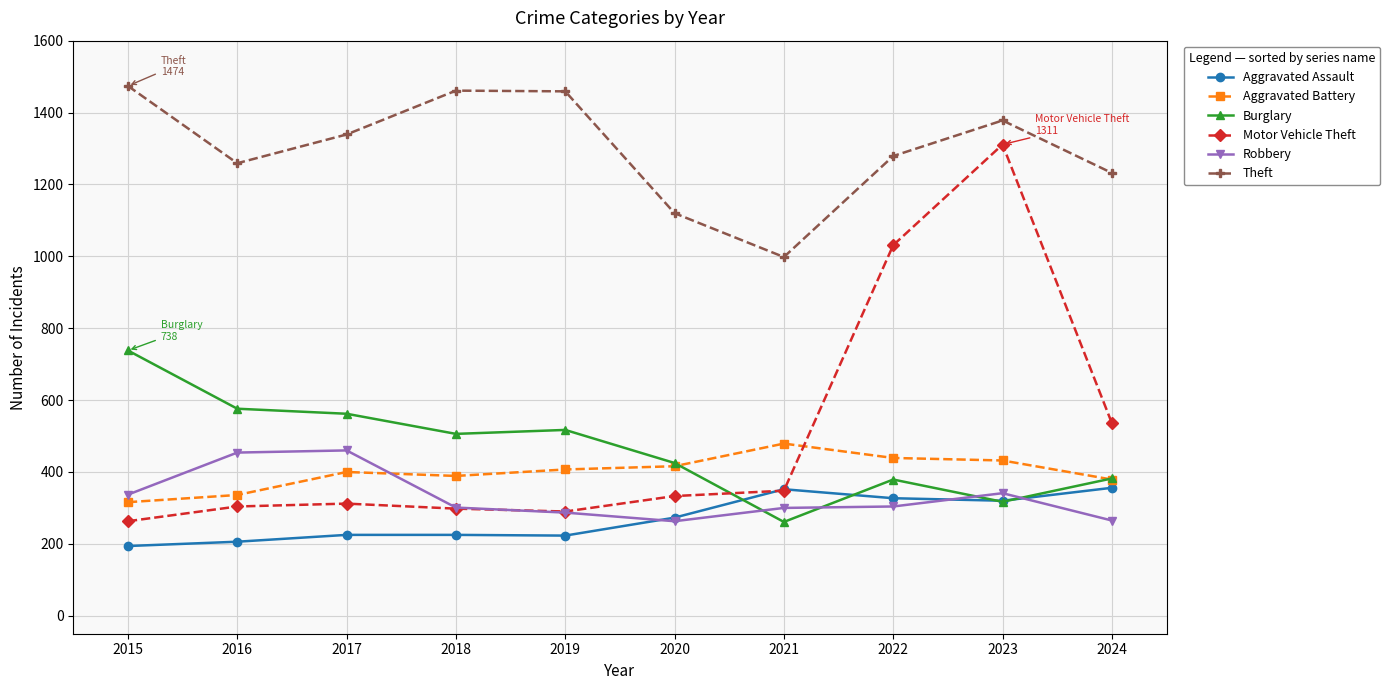

Rank the series by their maximum value, from highest to lowest.

Theft, Motor Vehicle Theft, Burglary, Aggravated Battery, Robbery, Aggravated Assault